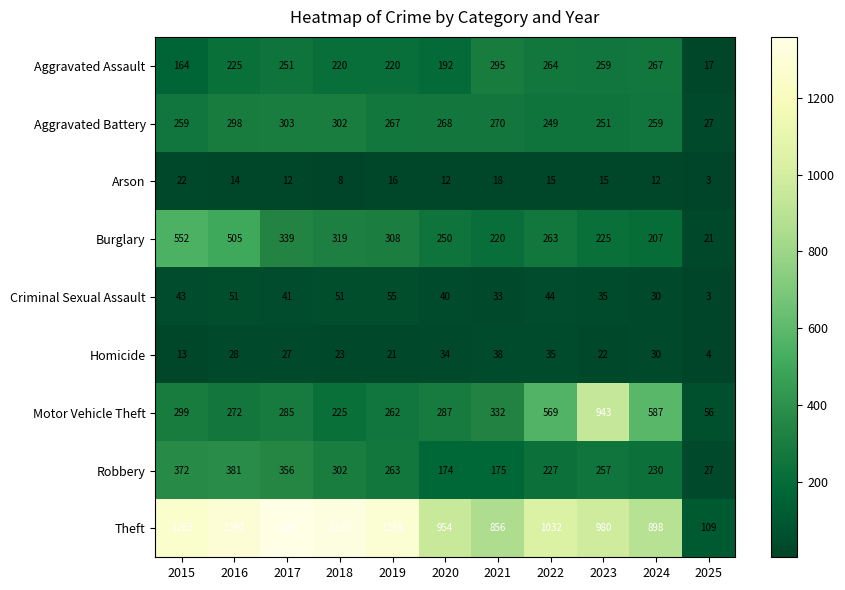

What is the difference between the maximum and minimum values in the Aggravated Assault series?

278